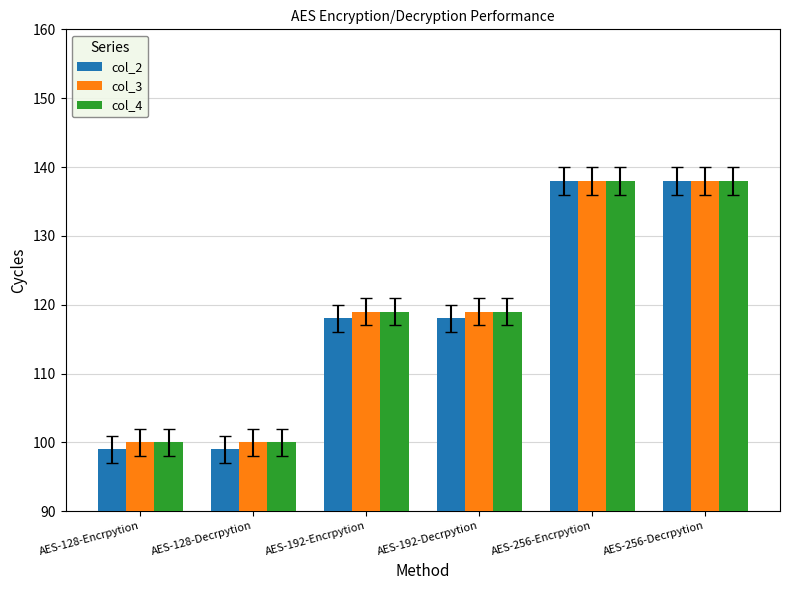

Is the value of col_3 at AES-128-Decrpytion greater than the value of col_4 at AES-256-Decrpytion?

No